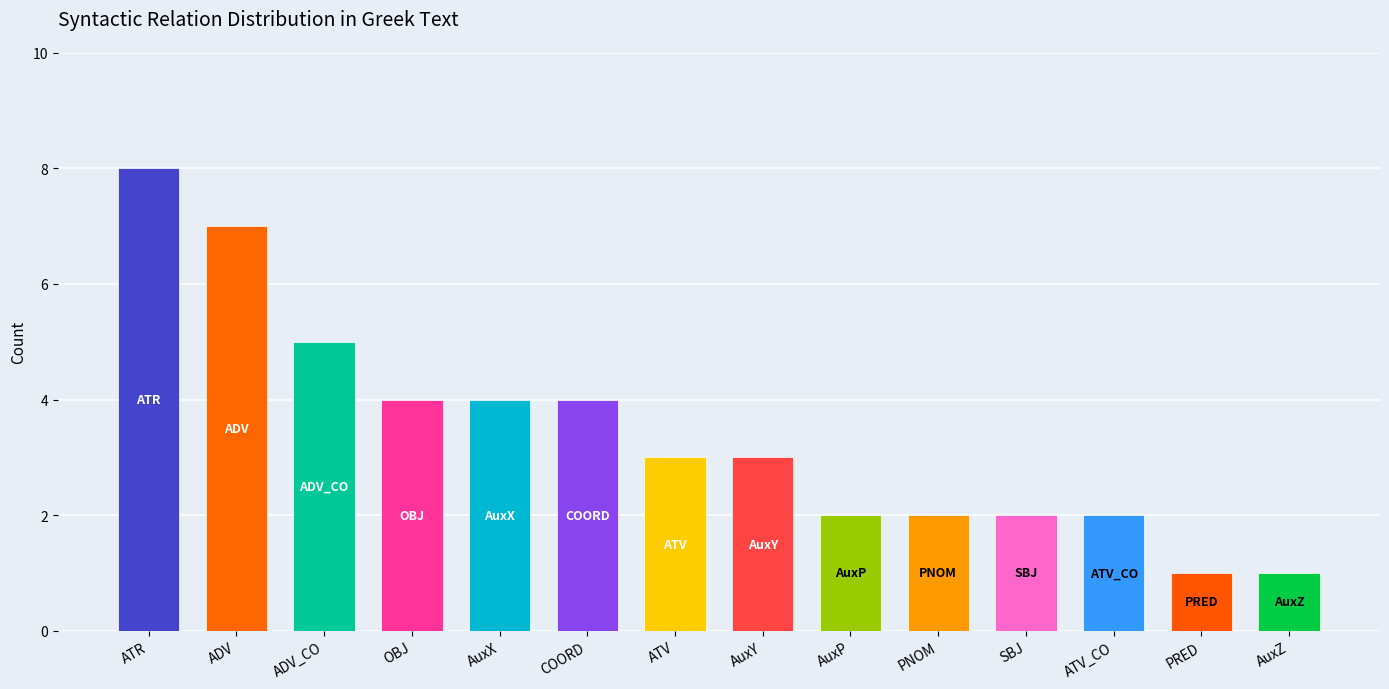

Approximately how many times larger is the value at COORD compared to AuxZ?

4.0